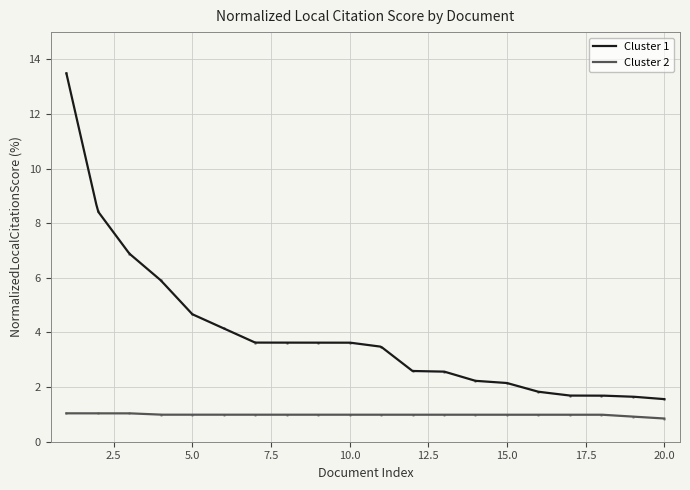

What is the highest value of the Cluster 2 series?

1.0